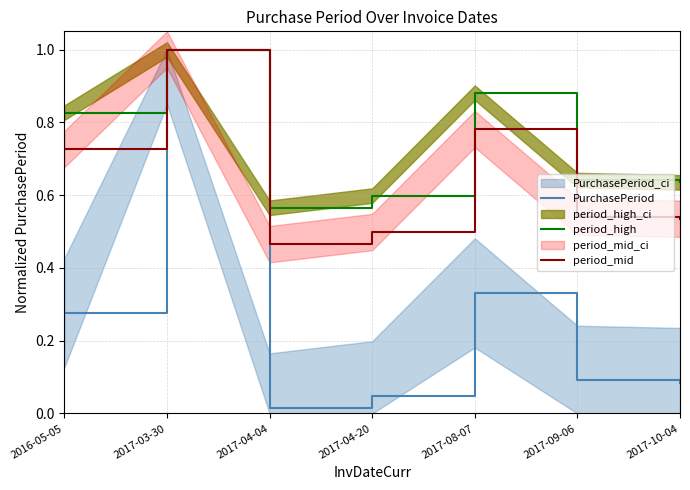

True or false: PurchasePeriod and period_mid cross at least once.

False